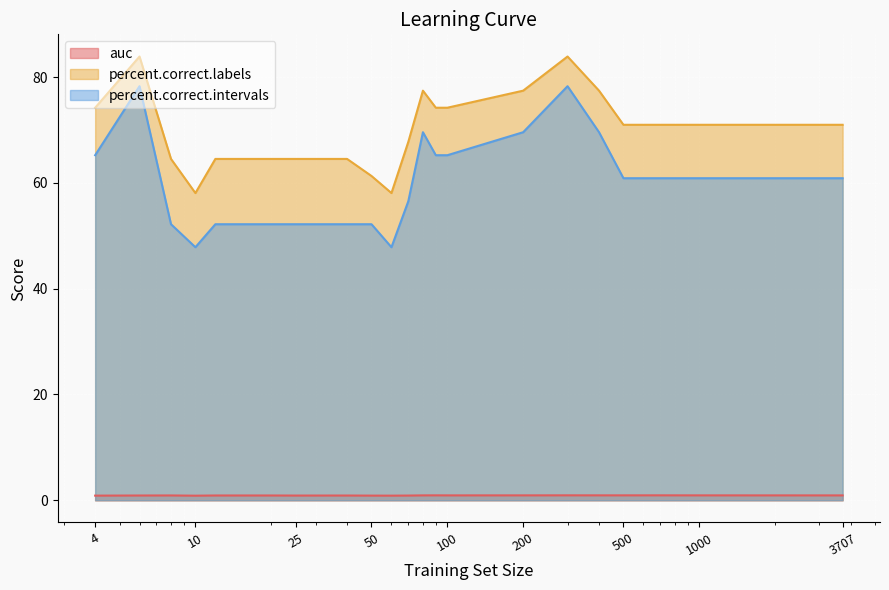

True or false: percent.correct.labels has more than 1 points higher than both neighbors.

True